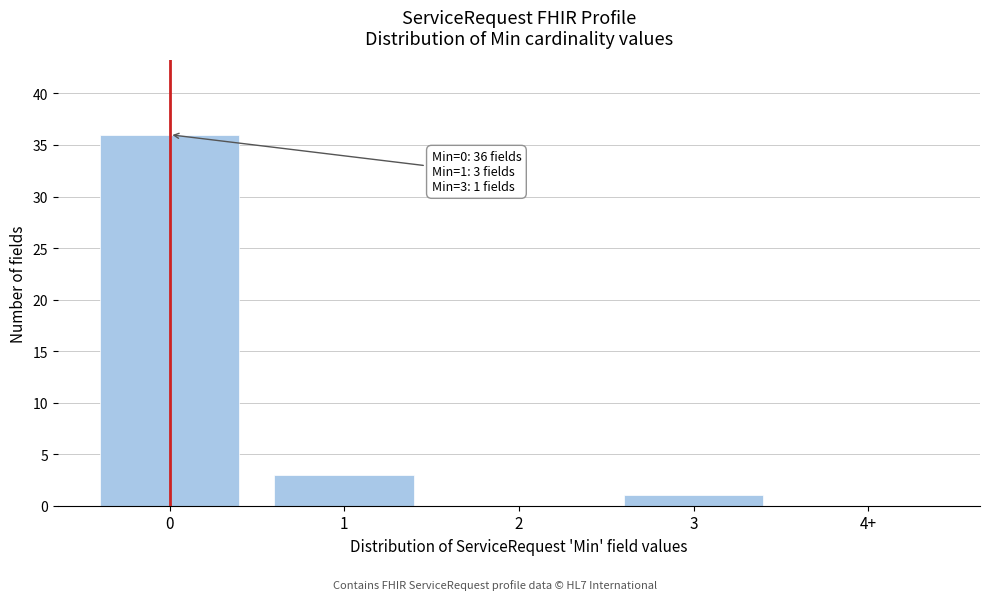

Reading right to left, what are all the values shown in this chart?

4+=0	3=1	2=0	1=3	0=36